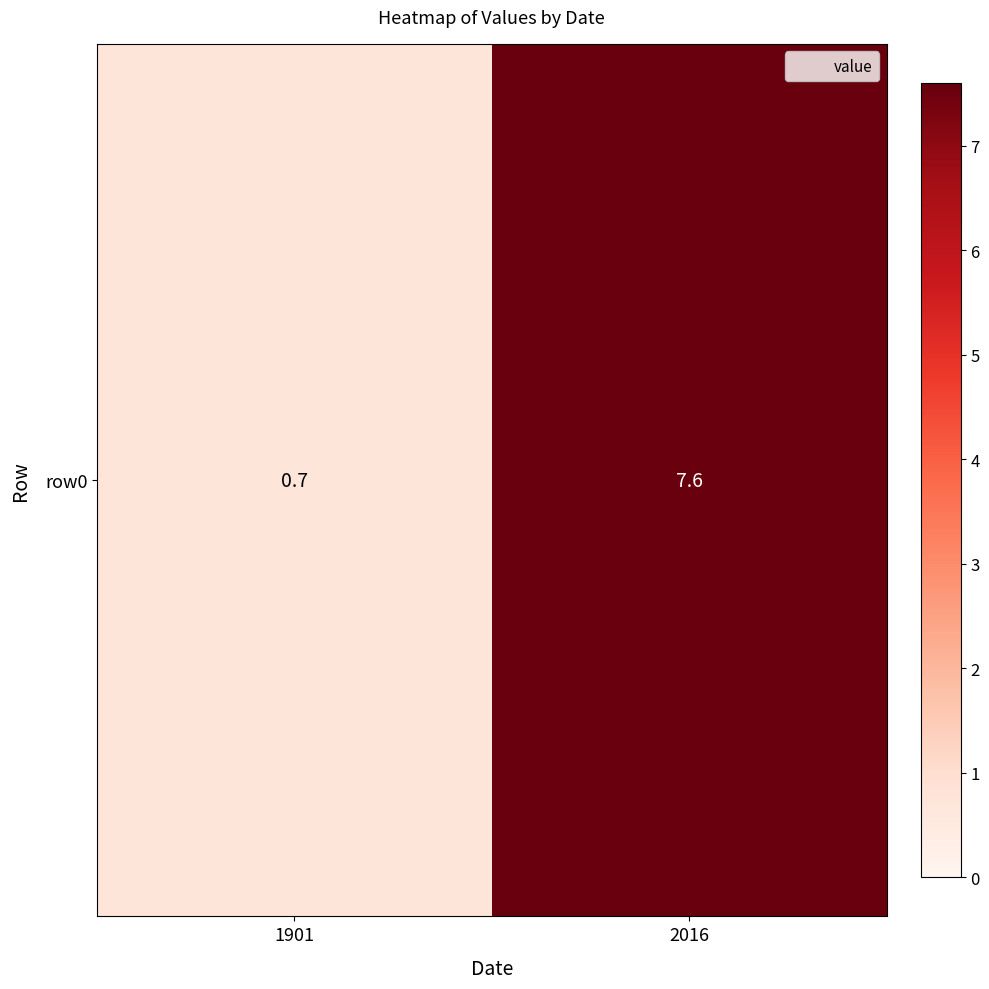

Is it true that the value at 2016 is 12.7?

False